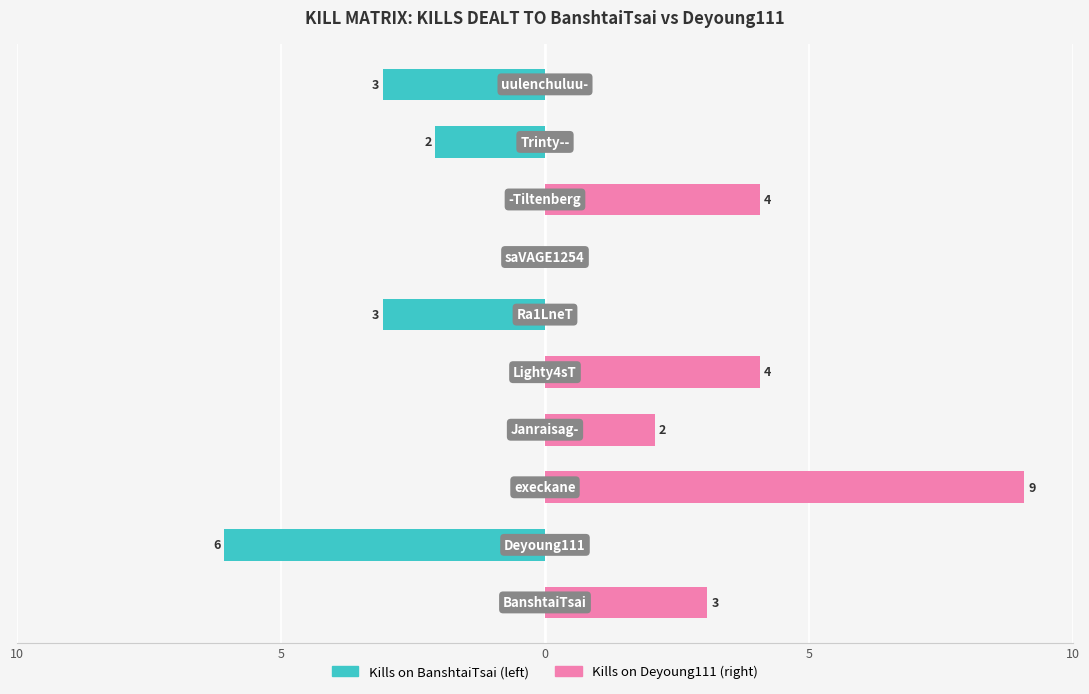

How many groups of bars are there?

10